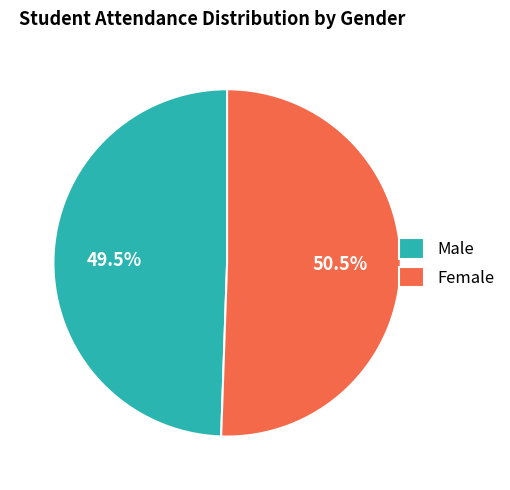

Which slice is the largest?

Female